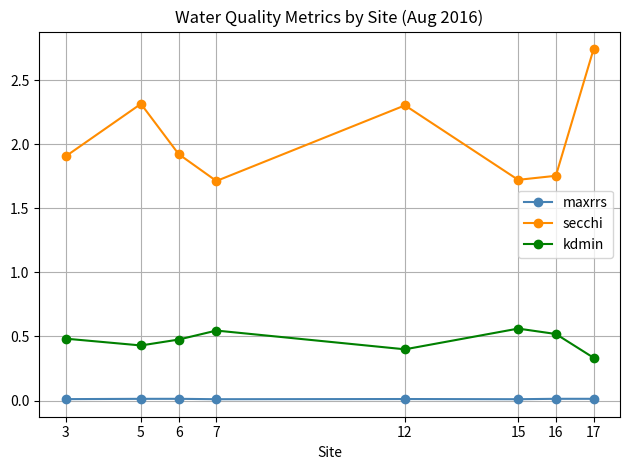

Rank the series by their maximum value, from lowest to highest.

maxrrs, kdmin, secchi